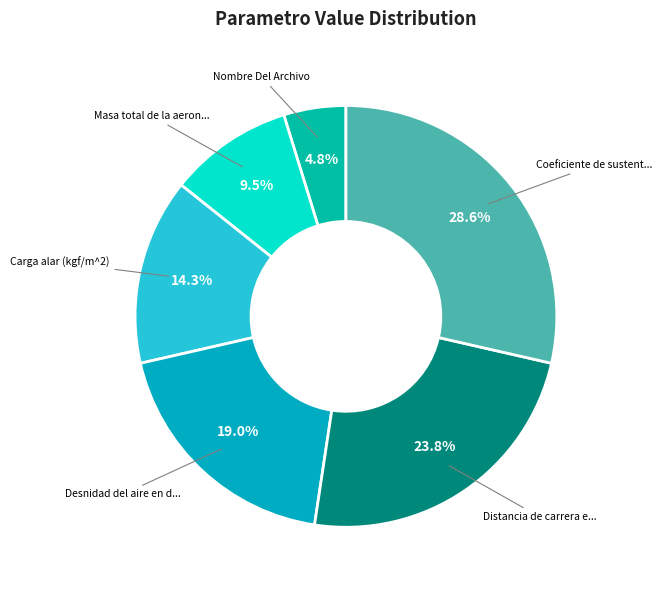

Rank the categories by value from lowest to highest.

Nombre Del Archivo, Masa total de la aeronave (kg), Carga alar (kgf/m^2), Desnidad del aire en despegue (kg/m^3), Distancia de carrera en despegue (m), Coeficiente de sustentacion maximo